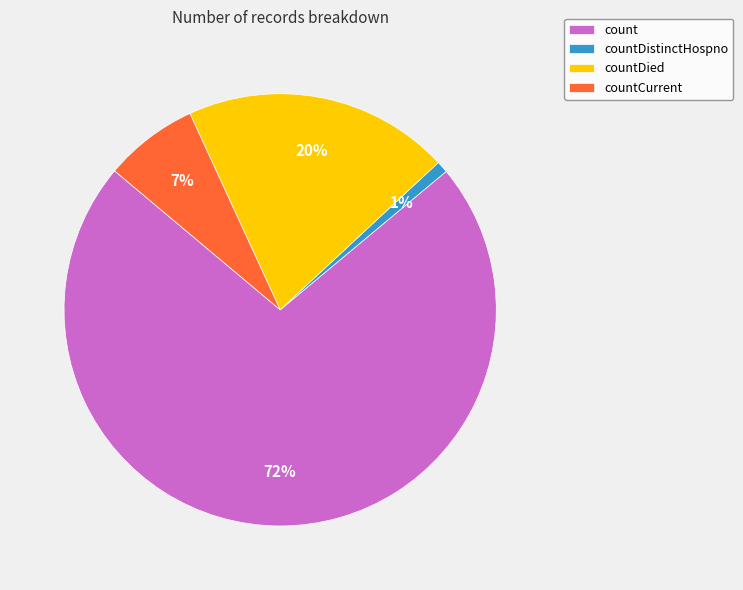

To the nearest percent, what is the average slice percentage?

25%